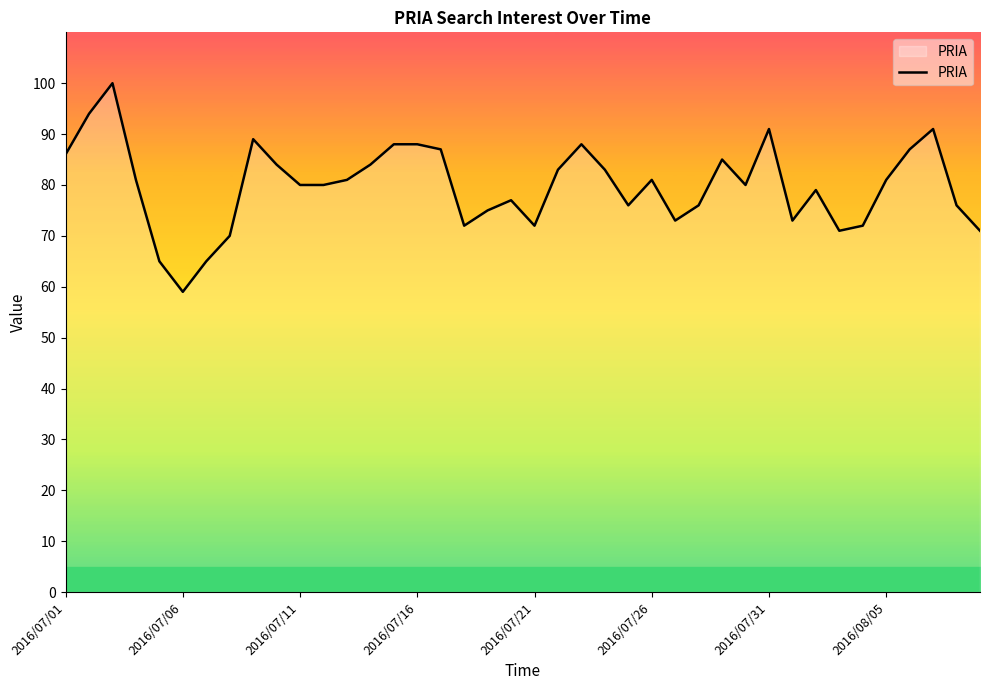

What is the greatest value displayed?

100